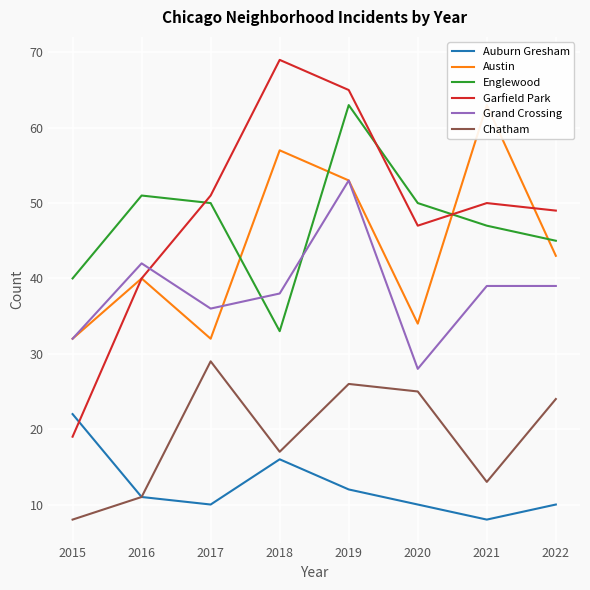

What is the minimum value shown in the chart?

8